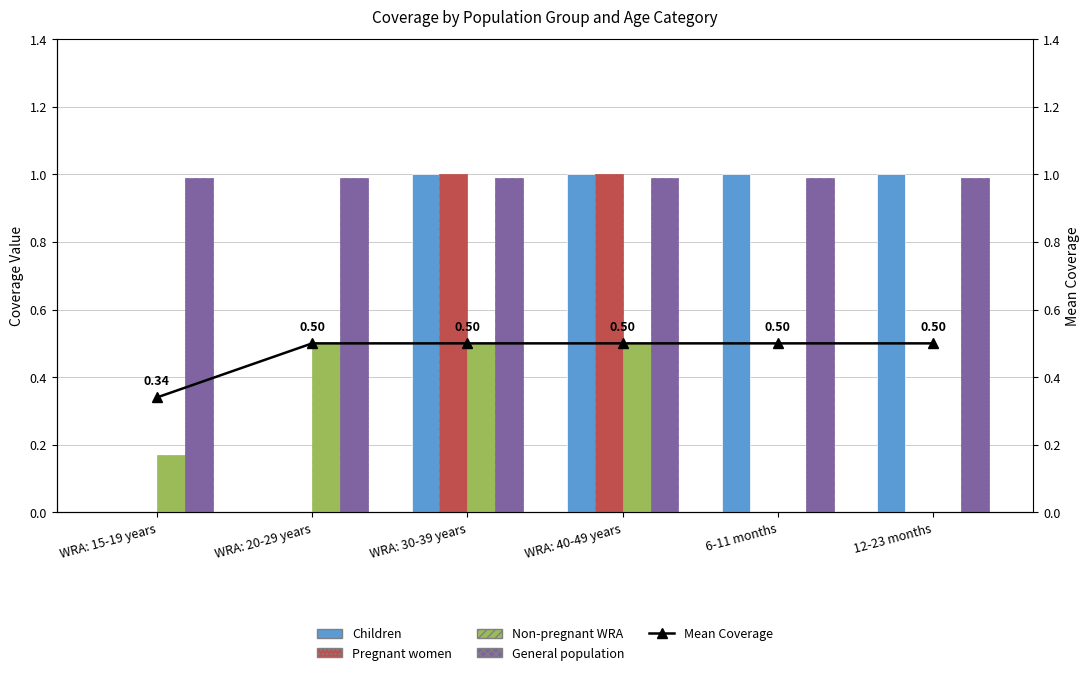

Are the bars grouped side by side (vs. stacked)?

Yes